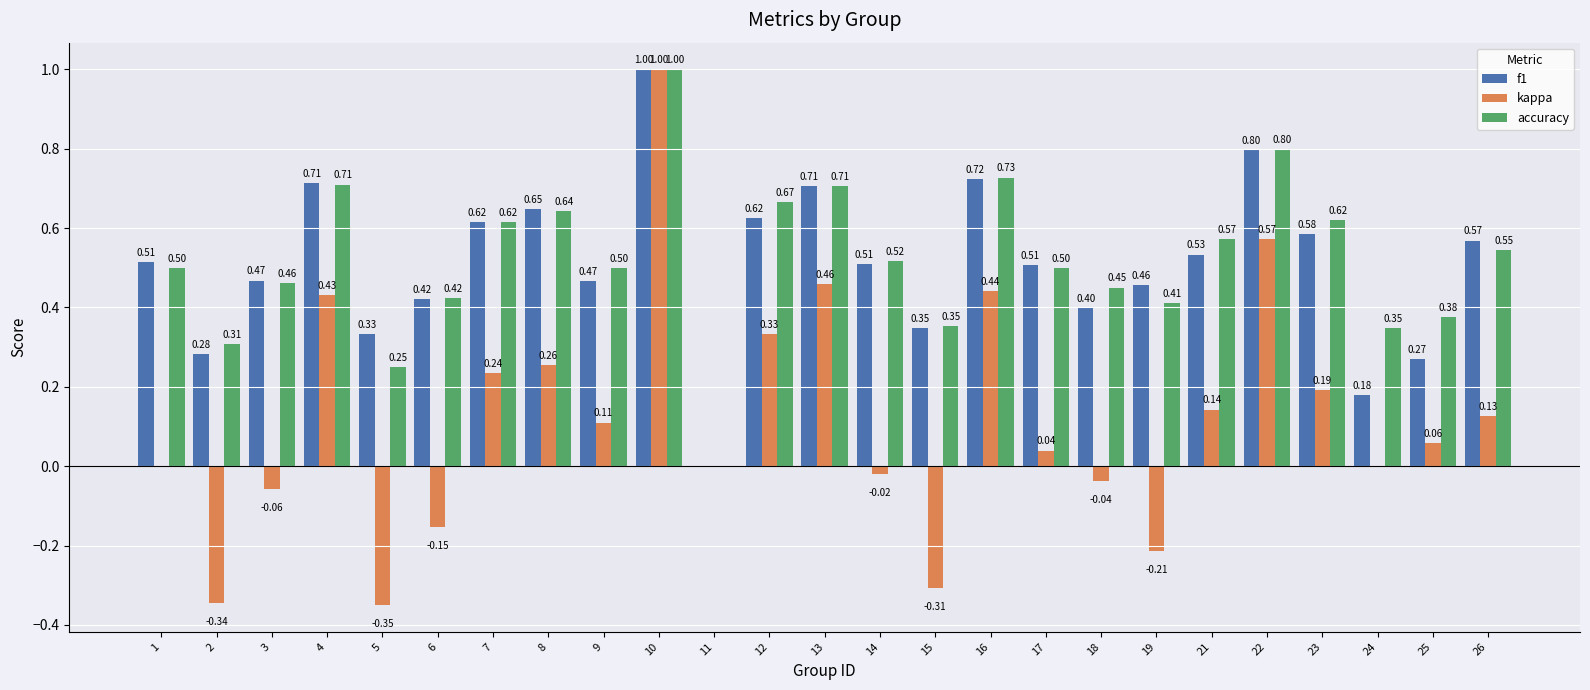

Which series has the largest range (max minus min)?

kappa